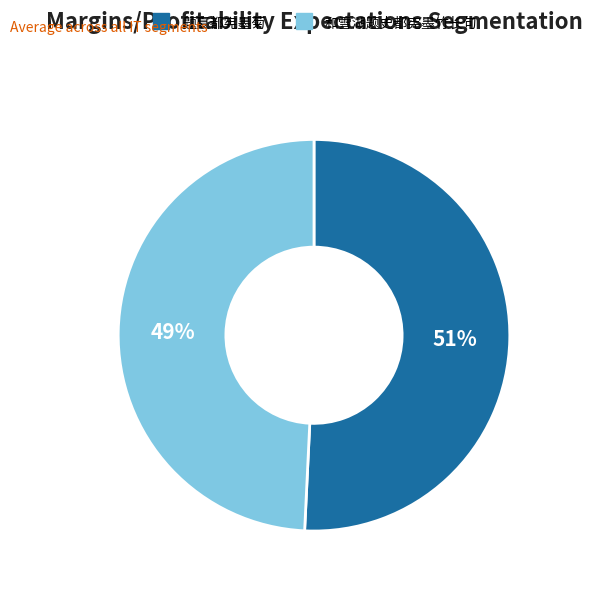

Between 题夏都宪墨菊 and 和雪湖题史都宪墨竹长句, which is larger?

题夏都宪墨菊